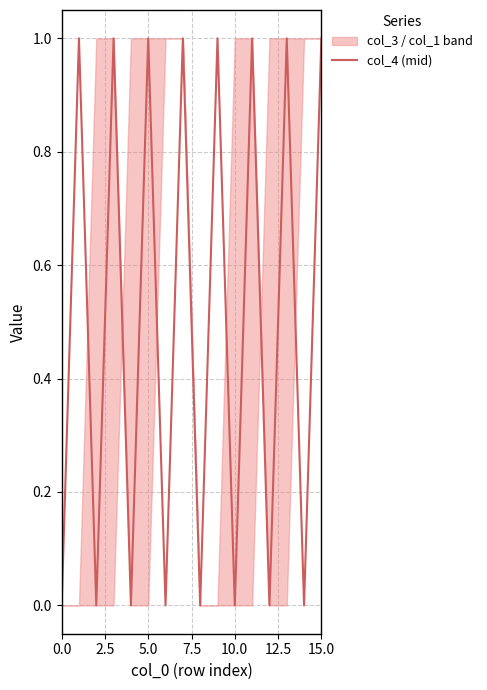

What is the maximum value shown in the chart?

1